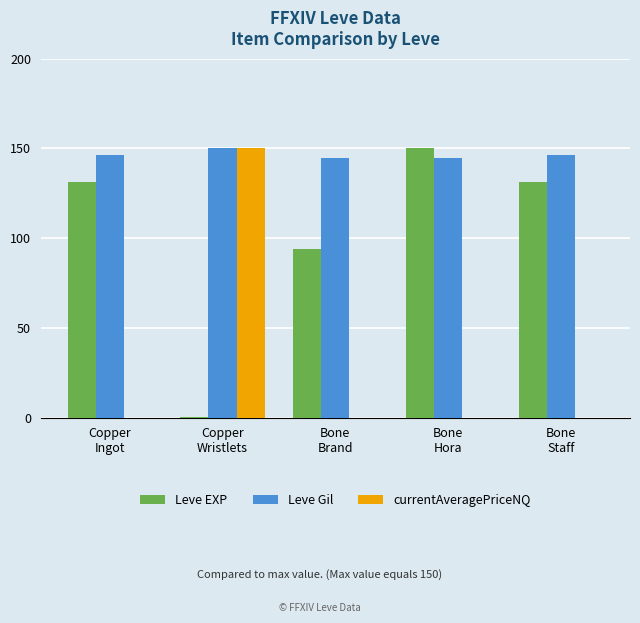

What is the approximate value of Leve Gil at Bone
Staff?

146.1